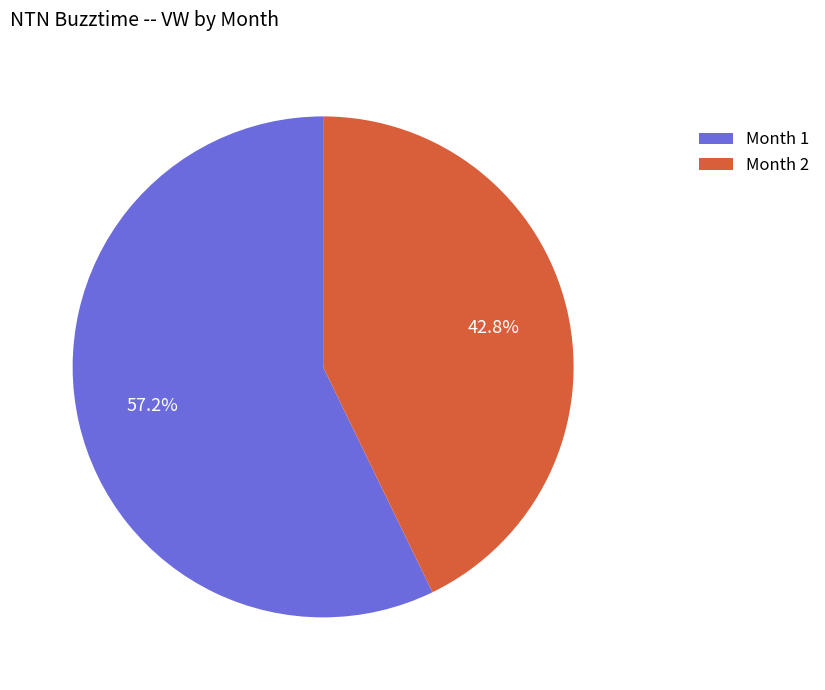

Which category accounts for the majority?

Month 1